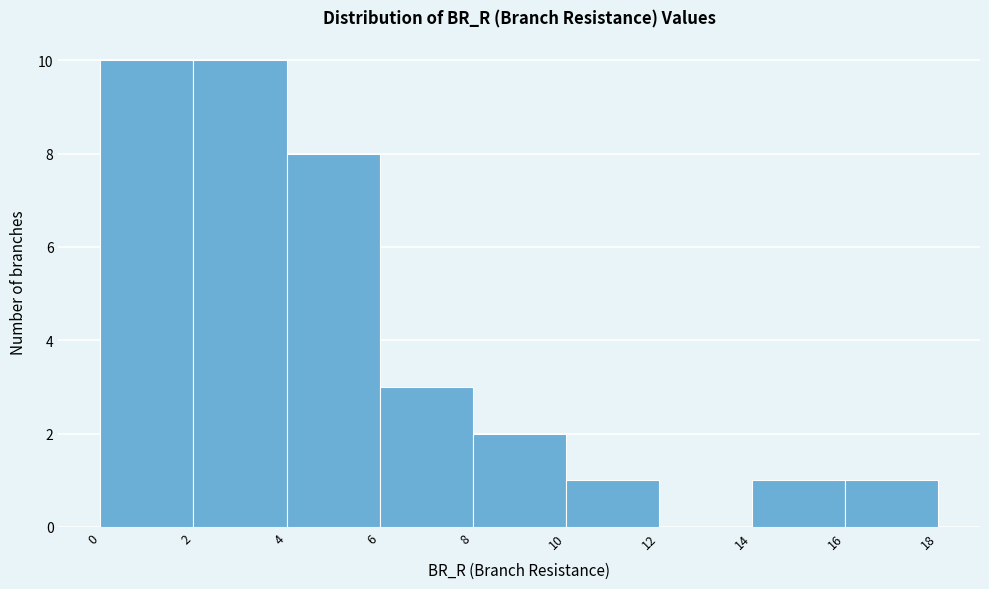

Reading left to right, list every bar in this chart as the range it spans on the x-axis followed by its height. The values are not printed on the chart, so give them approximately, as read against the axis.

0 to 2: 10
2 to 4: 10
4 to 6: 8
6 to 8: 3
8 to 10: 2
10 to 12: 1
12 to 14: 0
14 to 16: 1
16 to 18: 1